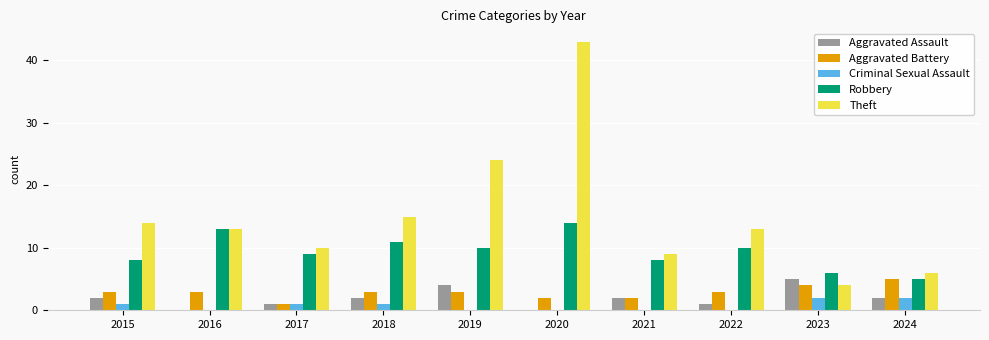

The value of Theft at 2017 is 10. True or false?

True